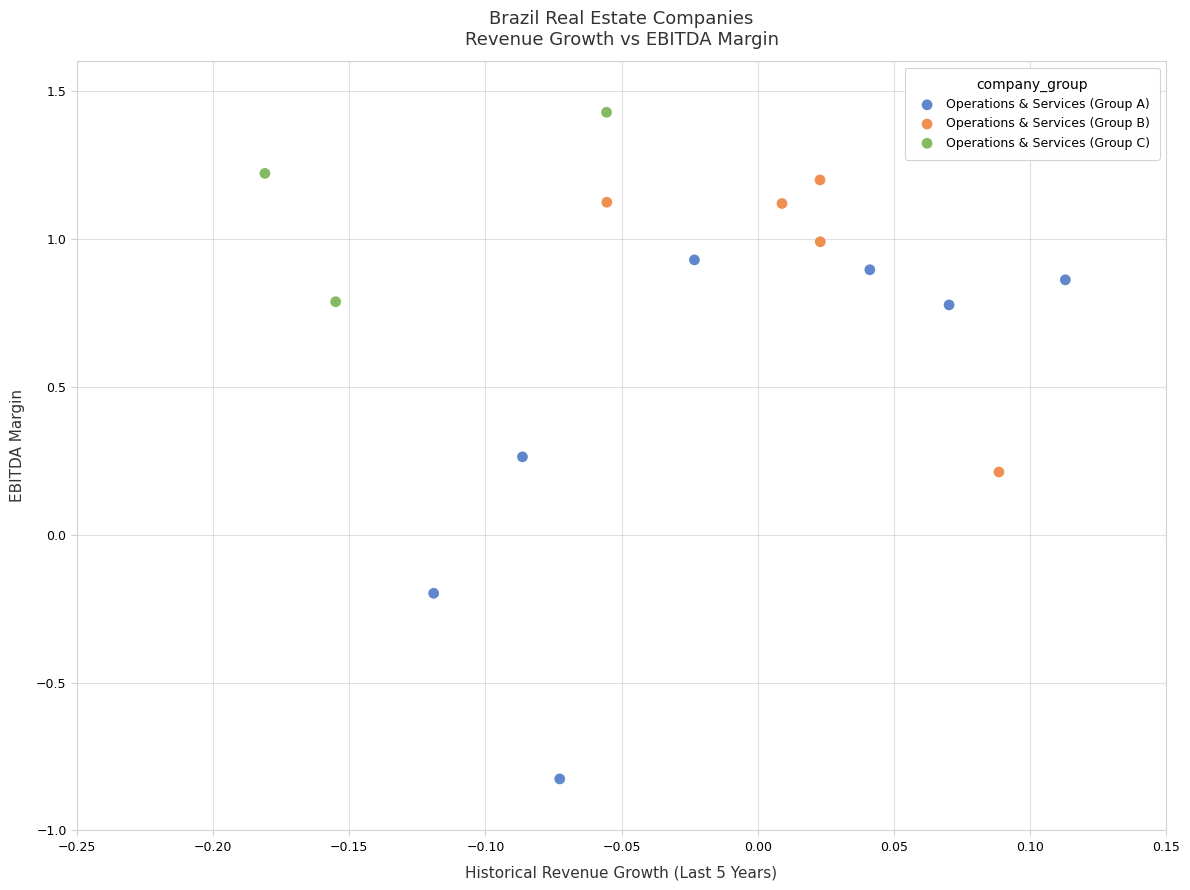

Which series reaches the minimum Y coordinate?

Operations & Services (Group A)